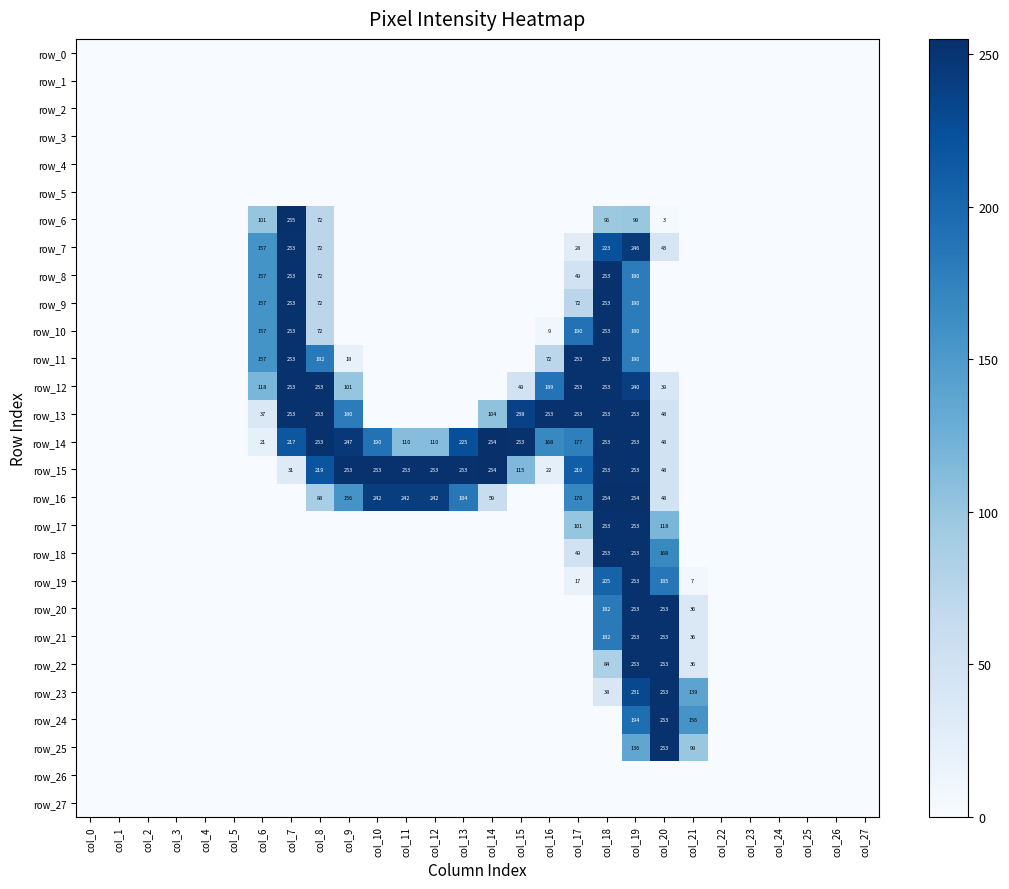

The value of row_0 at col_3 is 0. True or false?

True